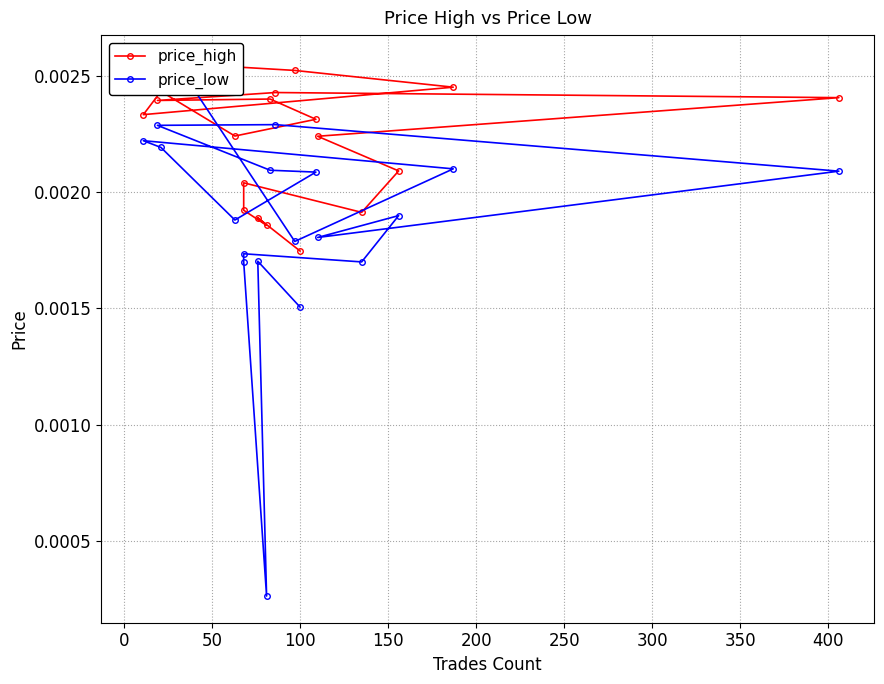

How many price_high values are between 0 and 1?

20